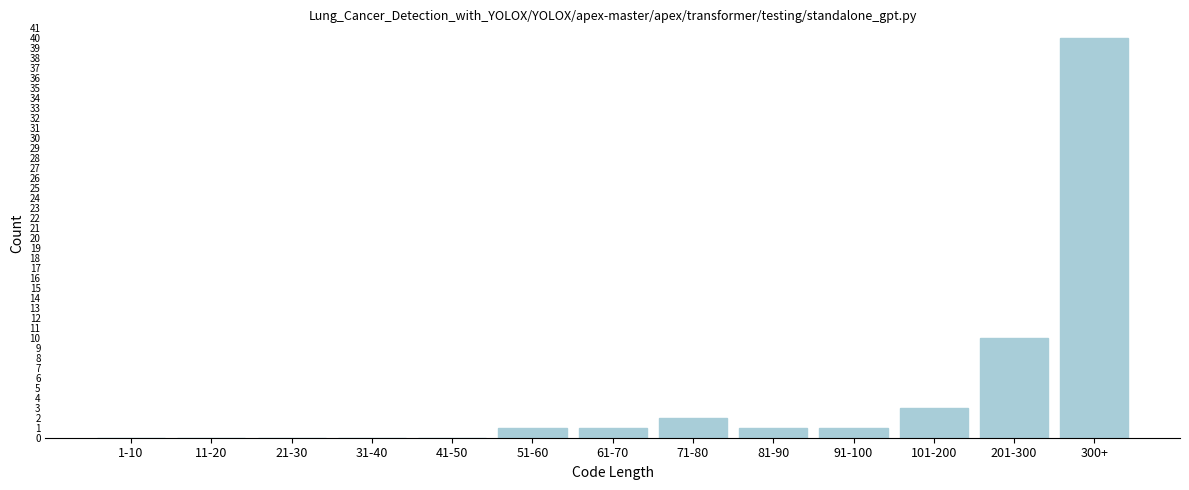

Reading right to left, list all the values displayed in this chart.

300+=40	201-300=10	101-200=3	91-100=1	81-90=1	71-80=2	61-70=1	51-60=1	41-50=0	31-40=0	21-30=0	11-20=0	1-10=0